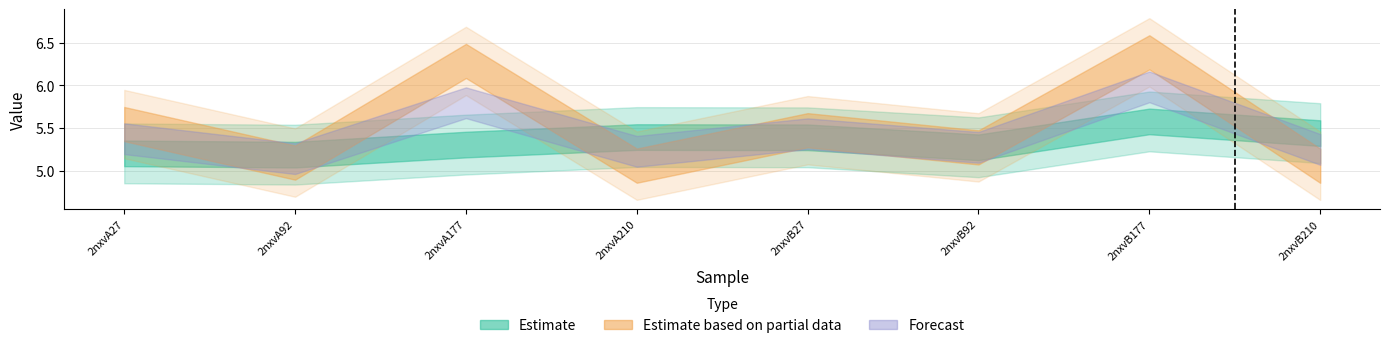

How many categories are shown in the chart?

8